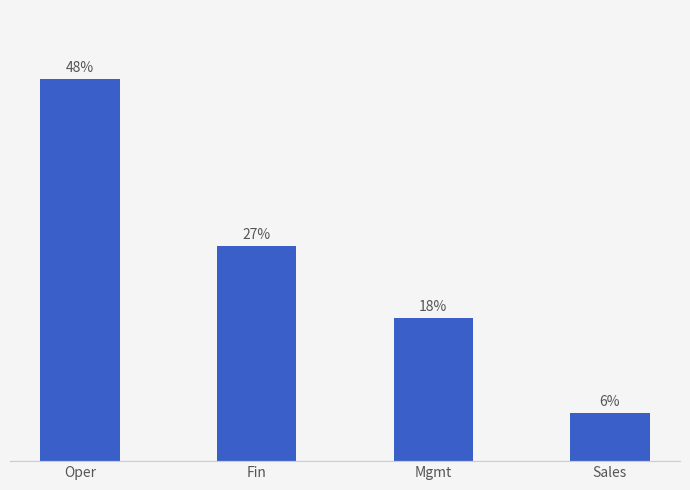

Reading right to left, what are all the values shown in this chart?

Sales=6.1	Mgmt=18.2	Fin=27.3	Oper=48.5